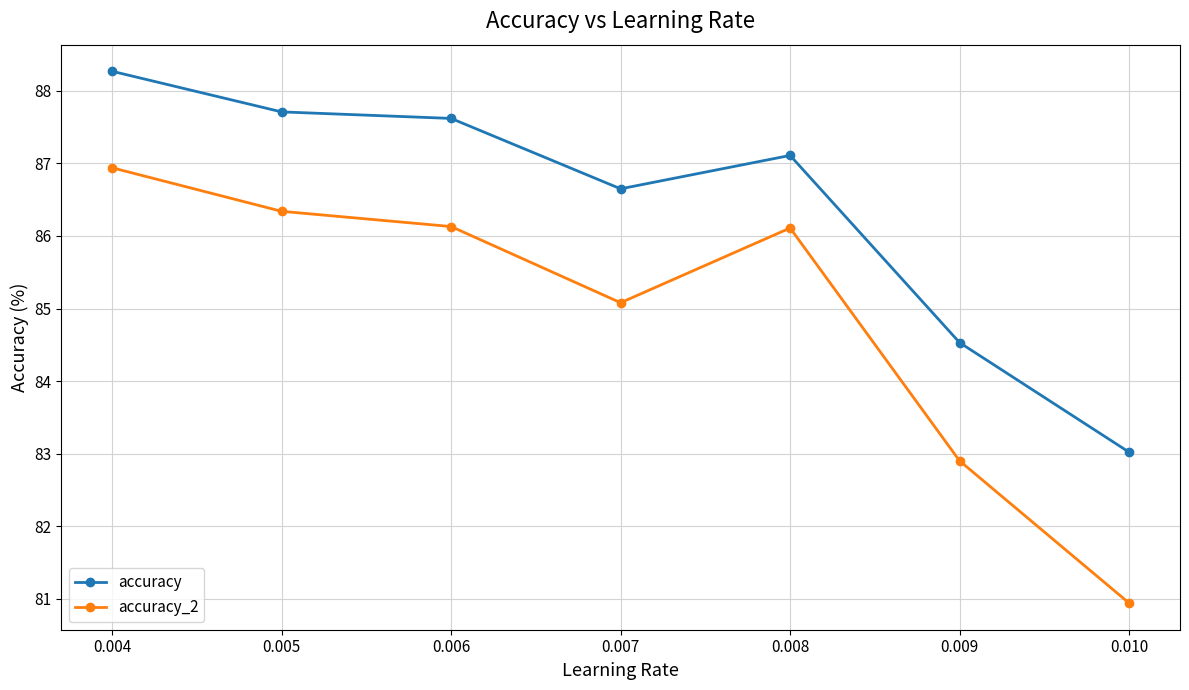

What is the maximum value shown in the chart?

88.3